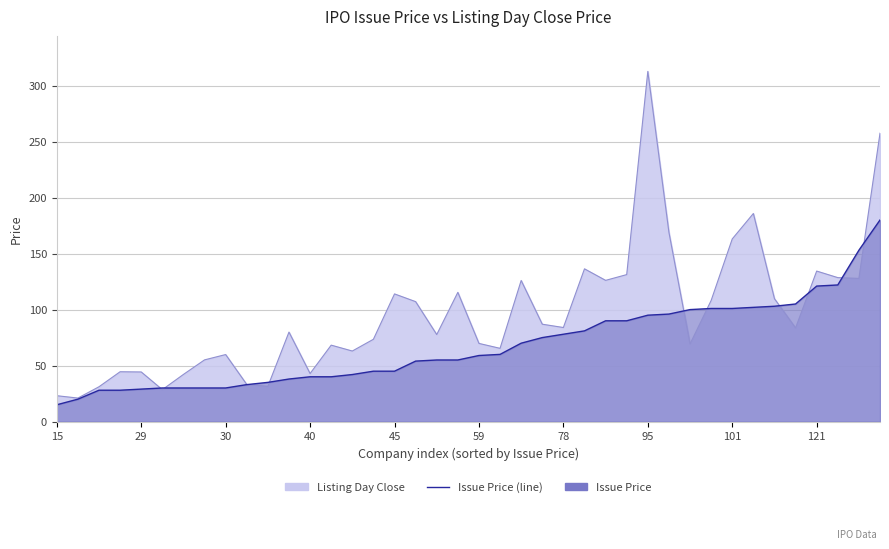

Is it true that the value at 29 is 9?

False